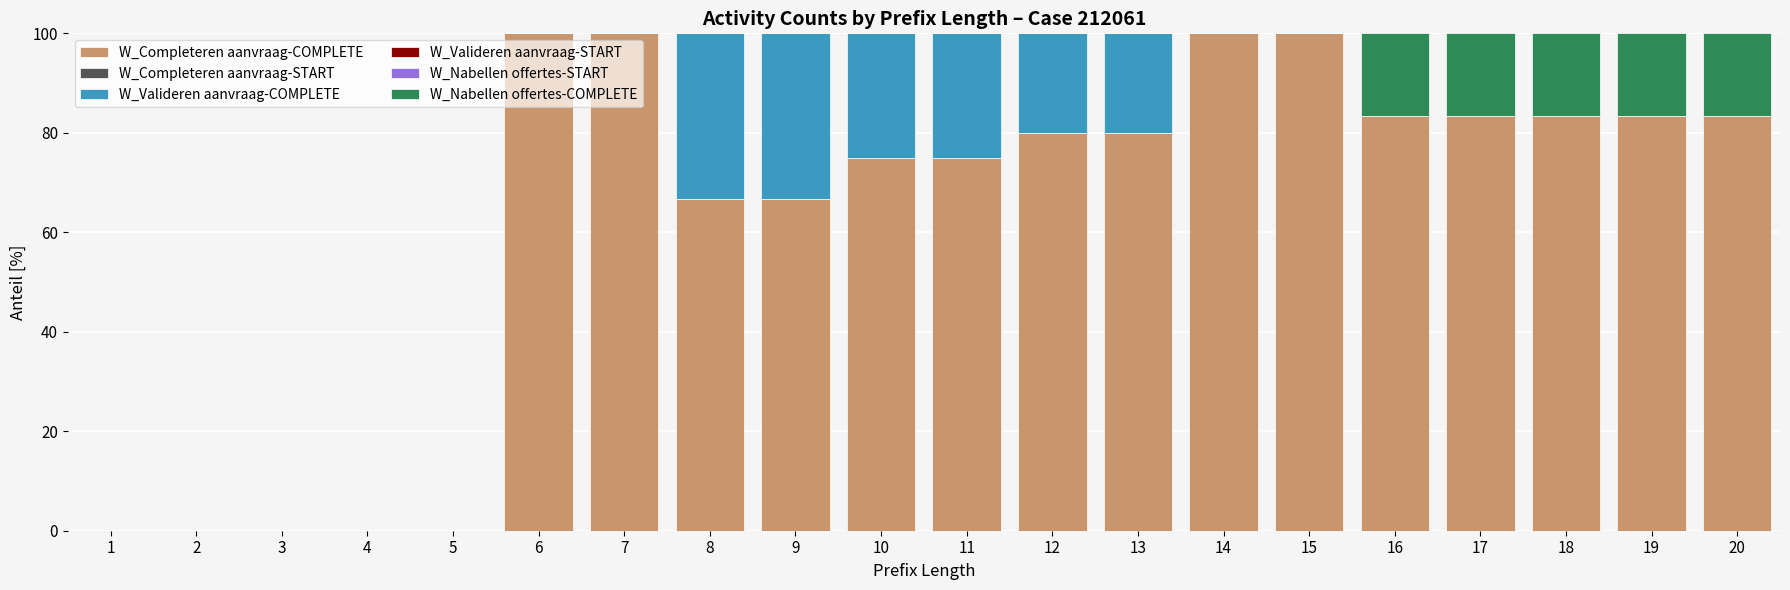

At which label does W_Completeren aanvraag-COMPLETE first exceed 80?

6